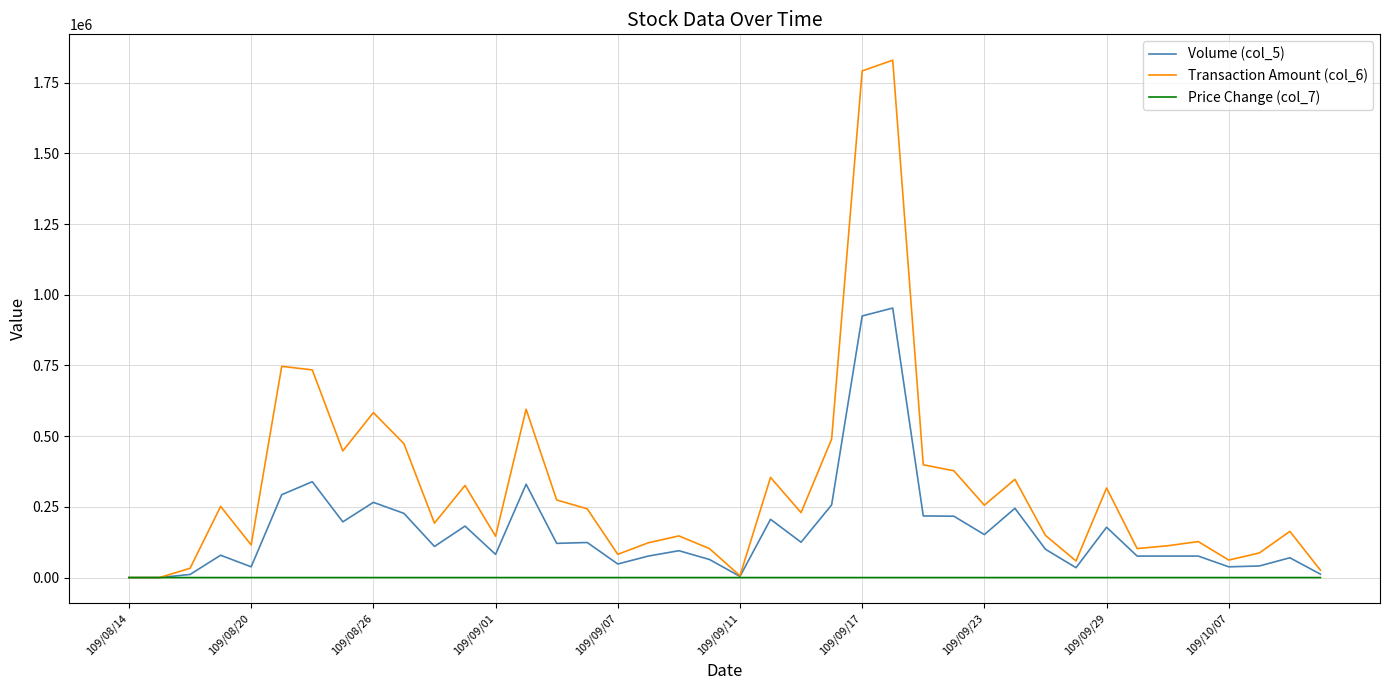

List the series in order of their peak value, lowest first.

Price Change (col_7), Volume (col_5), Transaction Amount (col_6)